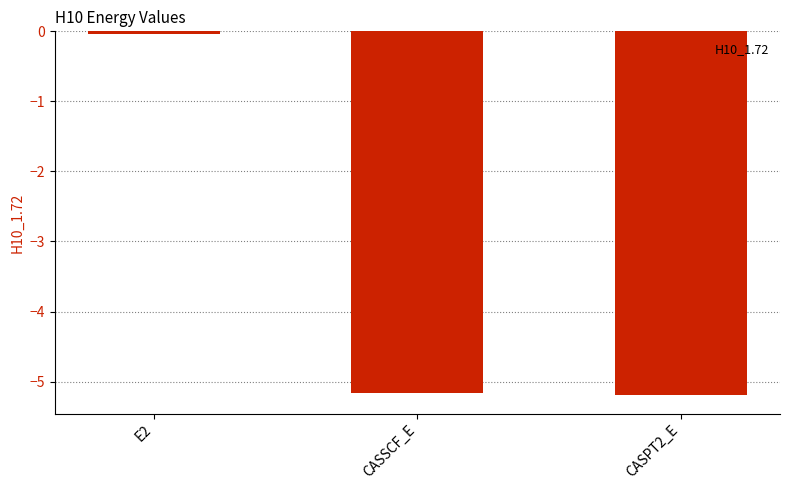

Does the chart contain any negative values?

Yes